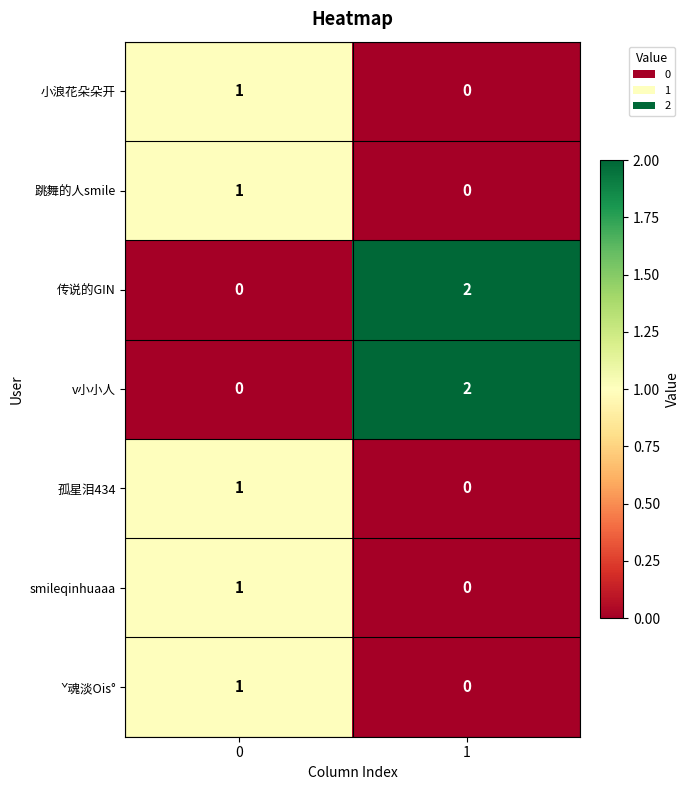

The 传说的GIN series shows 0 at 0. True or false?

True